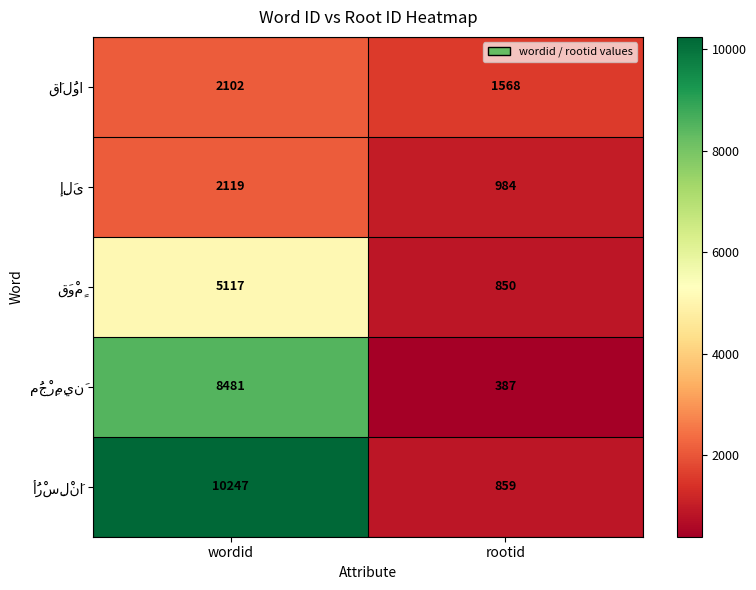

What is the spread (max minus min) of values at wordid?

8145